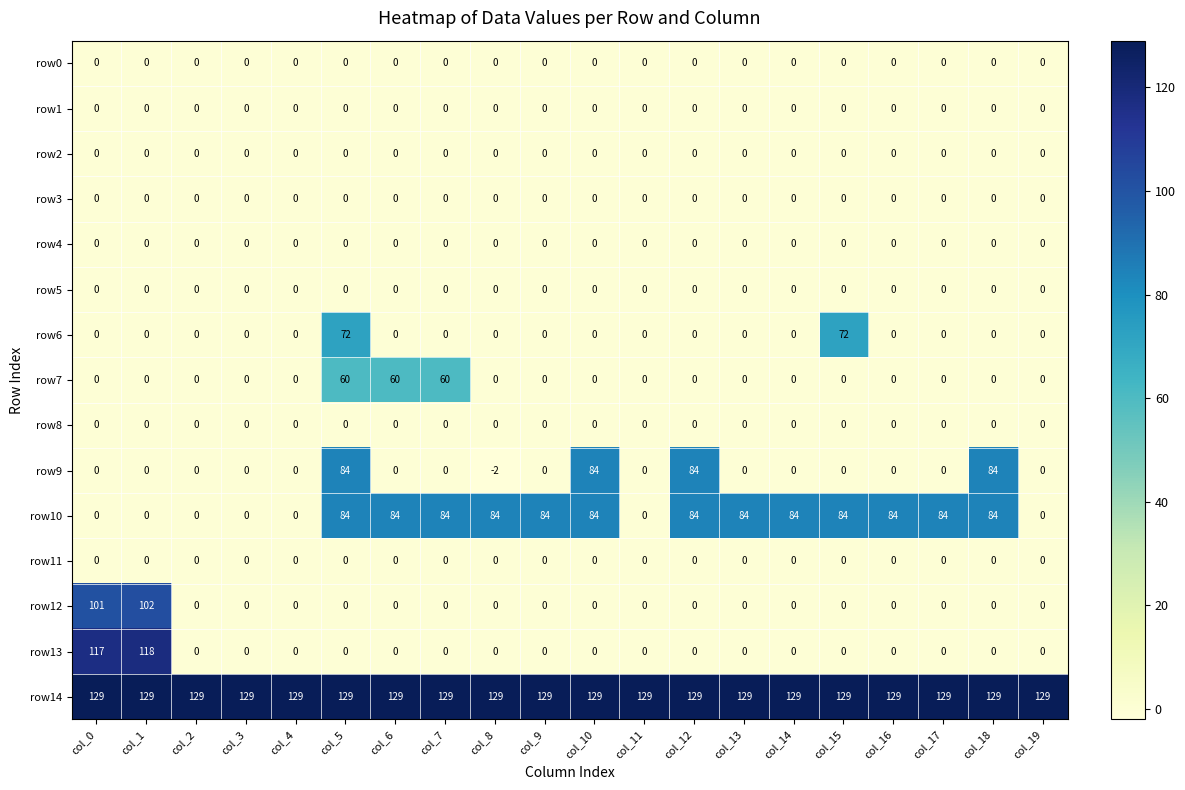

What is the maximum value for row10?

84